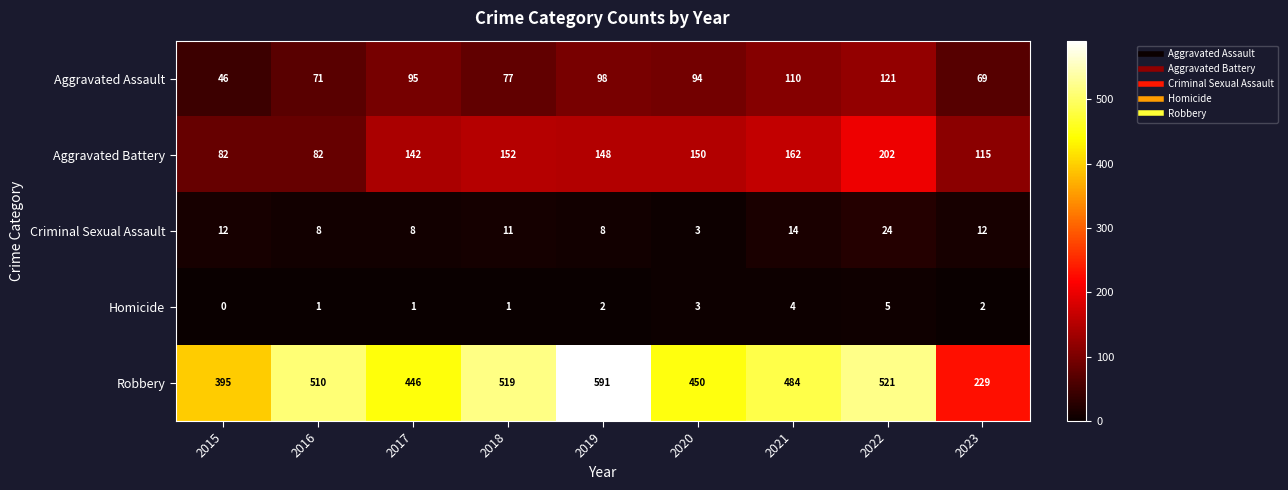

Between 2018 and 2019, which series saw the biggest shift?

Robbery